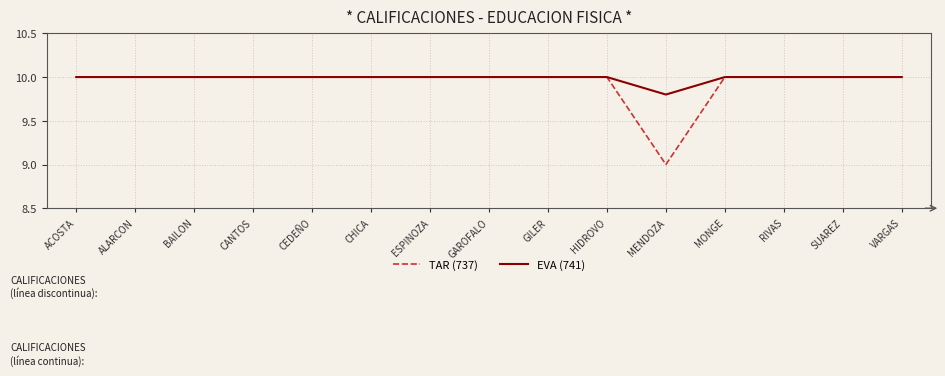

Which series has the largest range (max minus min)?

TAR (737)